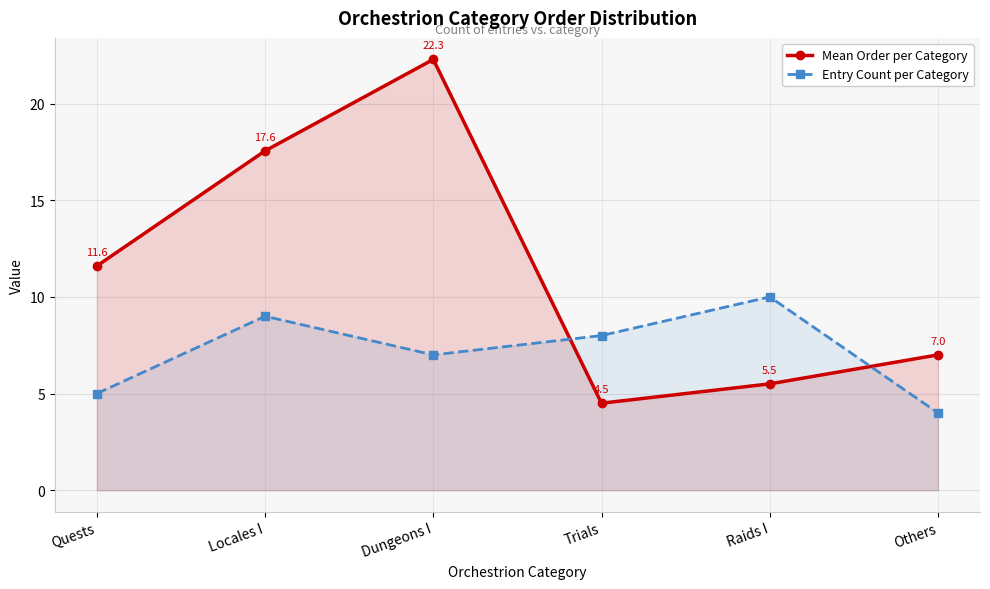

How many intersections are there between Mean Order per Category and Entry Count per Category?

2